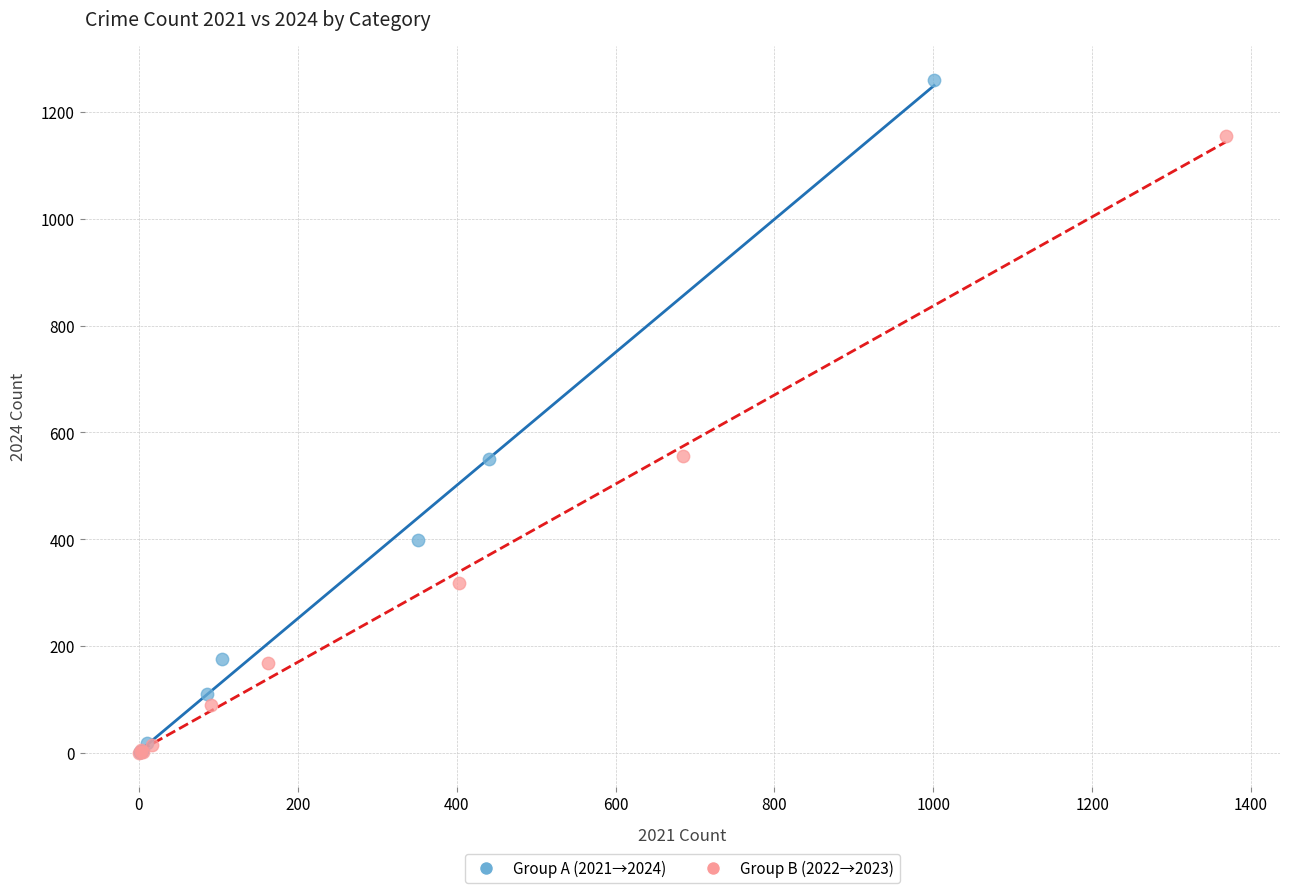

Which series contains the highest Y value?

Group A (2021→2024)